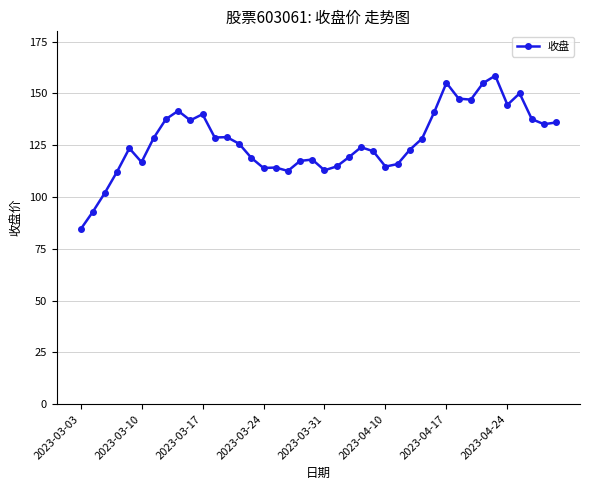

Does the chart display data point markers on the line(s)?

Yes